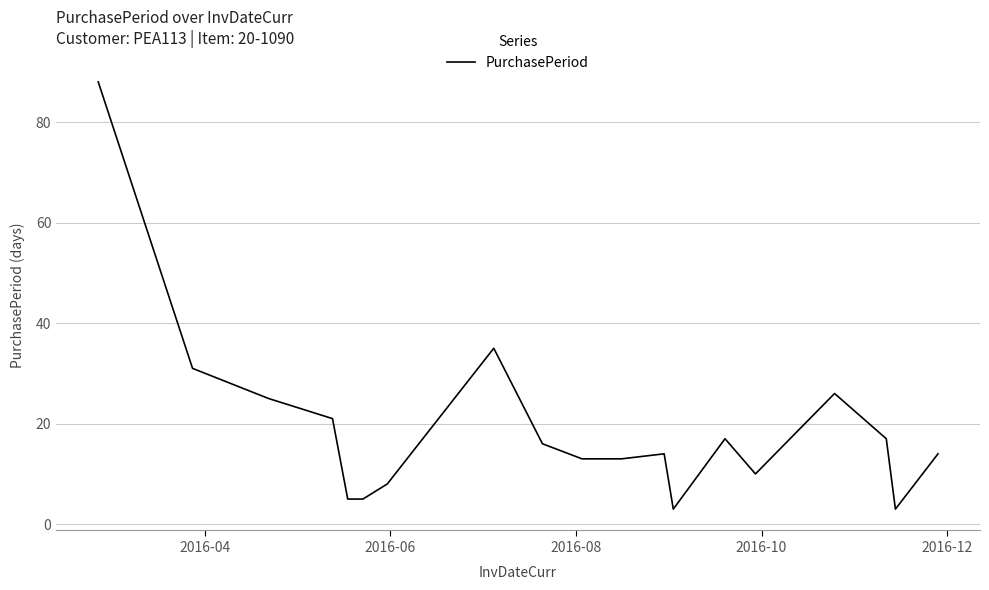

What is the difference between the maximum and minimum values?

85